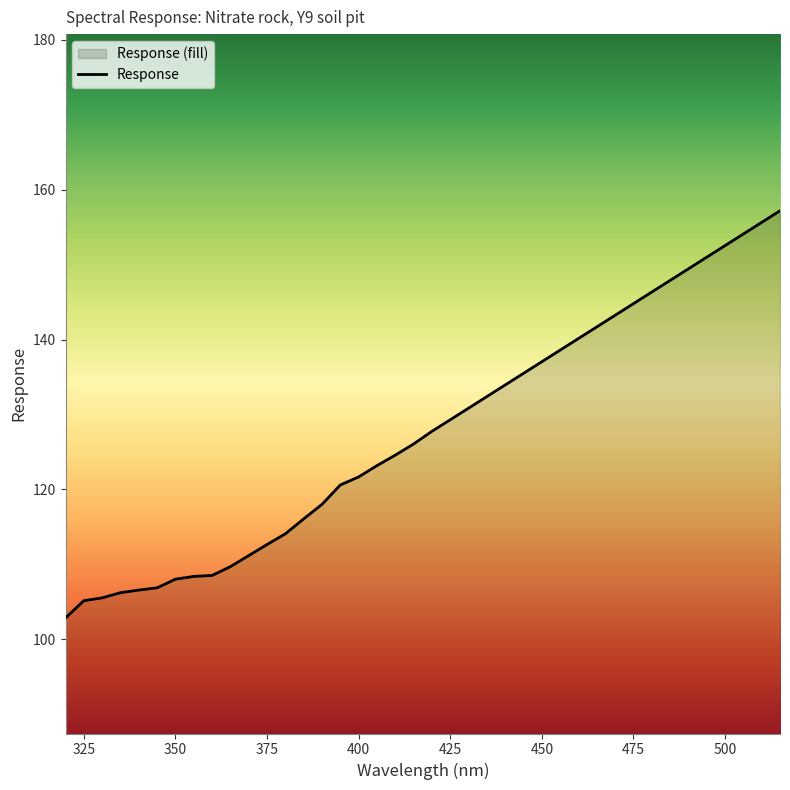

The chart shows a value of 45.9 at 350. True or false?

False